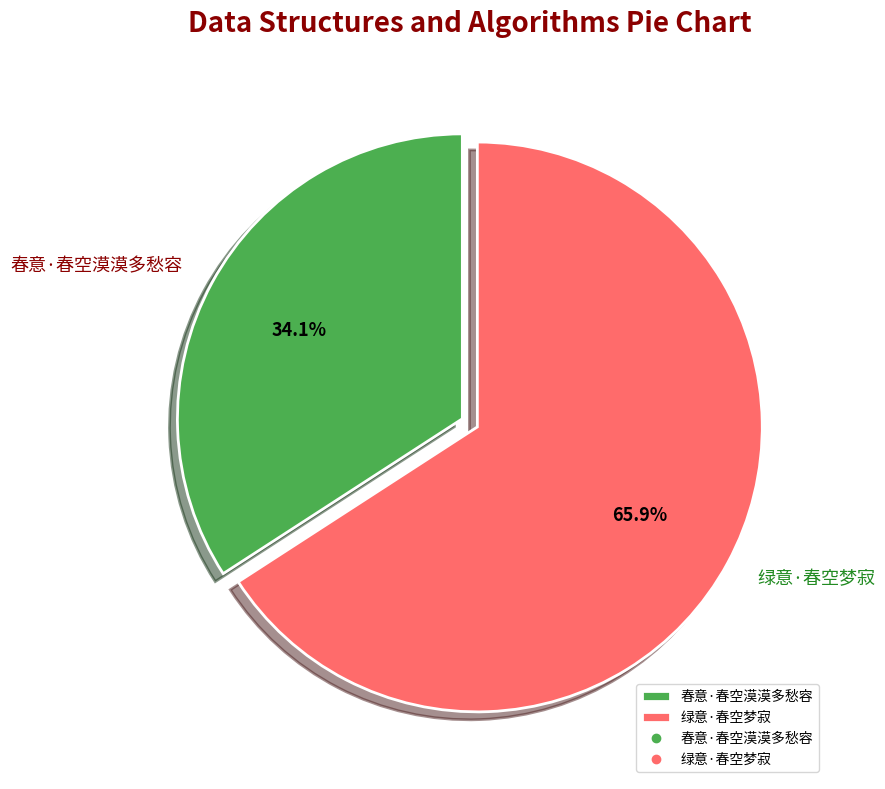

Is there a majority slice in this chart?

Yes